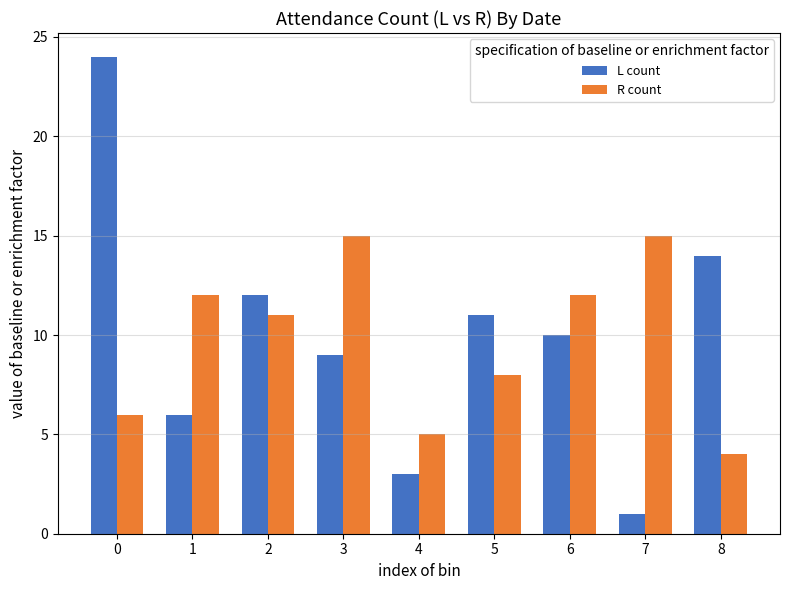

At 5, list the series in order from largest to smallest.

L count, R count